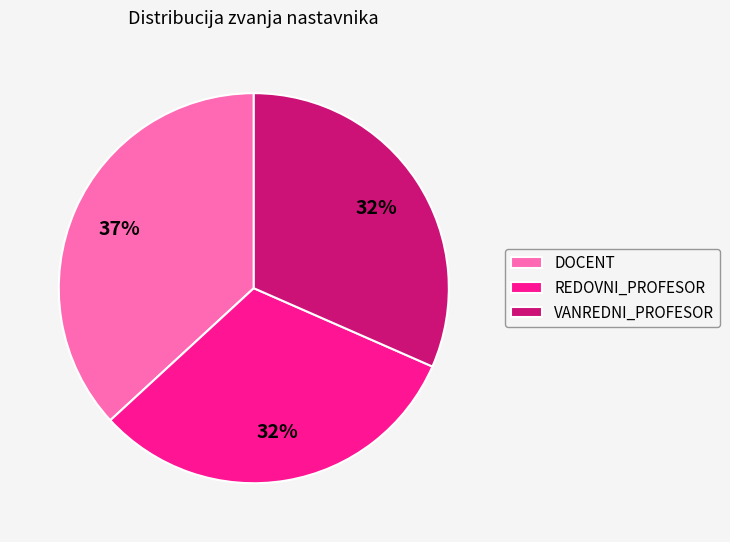

True or false: VANREDNI_PROFESOR accounts for 32% of the total.

True